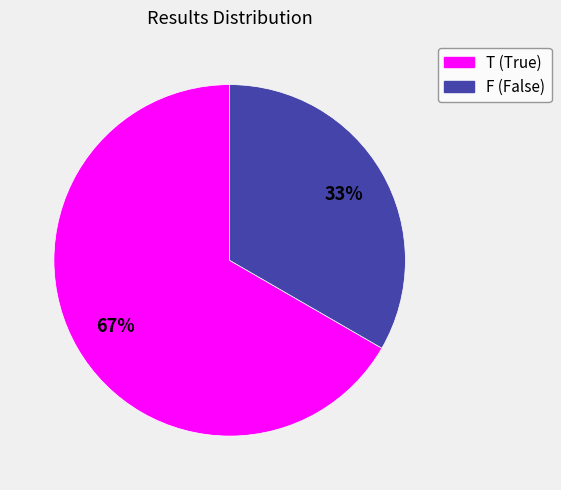

Count the number of slices in the pie.

2